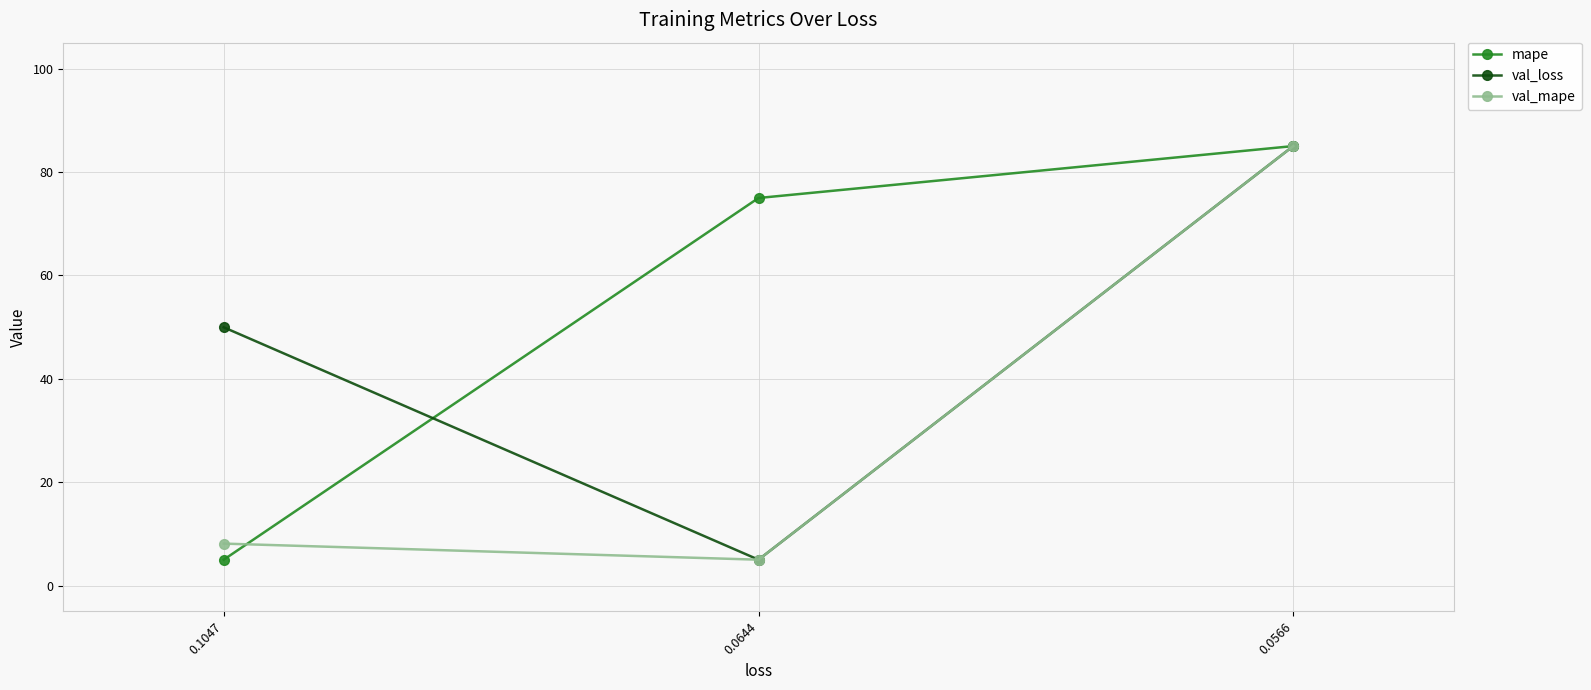

What is the value of the mape point at the 1st from the left?

5.0